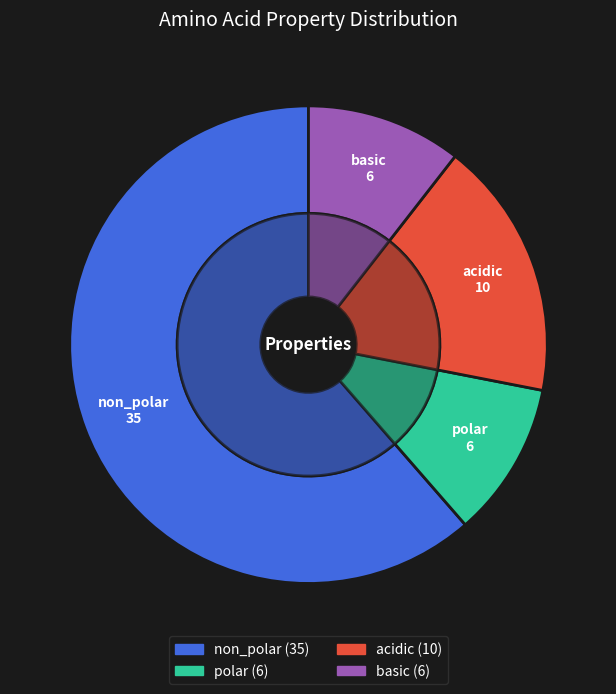

What is the total percentage of basic and non_polar?

71.9%